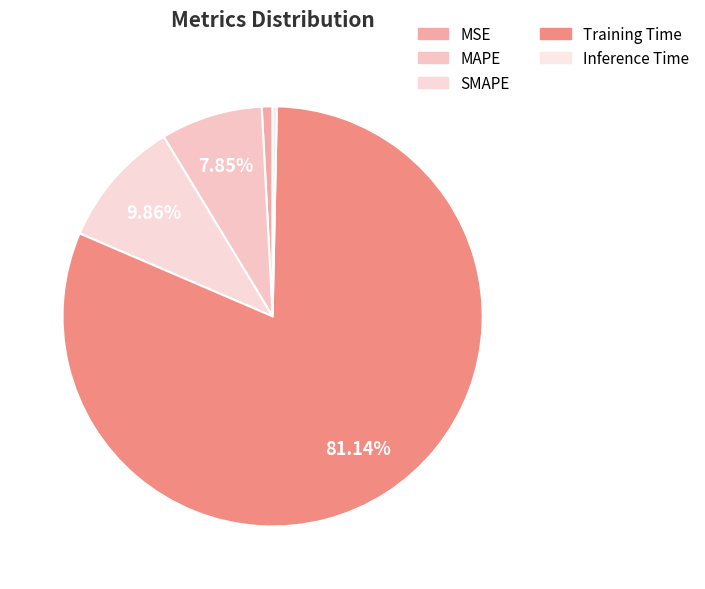

Rank the categories by value from lowest to highest.

Inference Time, MSE, MAPE, SMAPE, Training Time